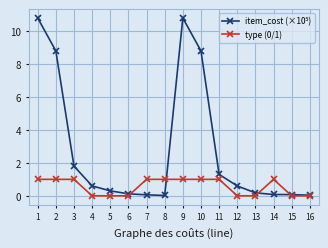

The value of type (0/1) at 3 is 0.5. True or false?

False